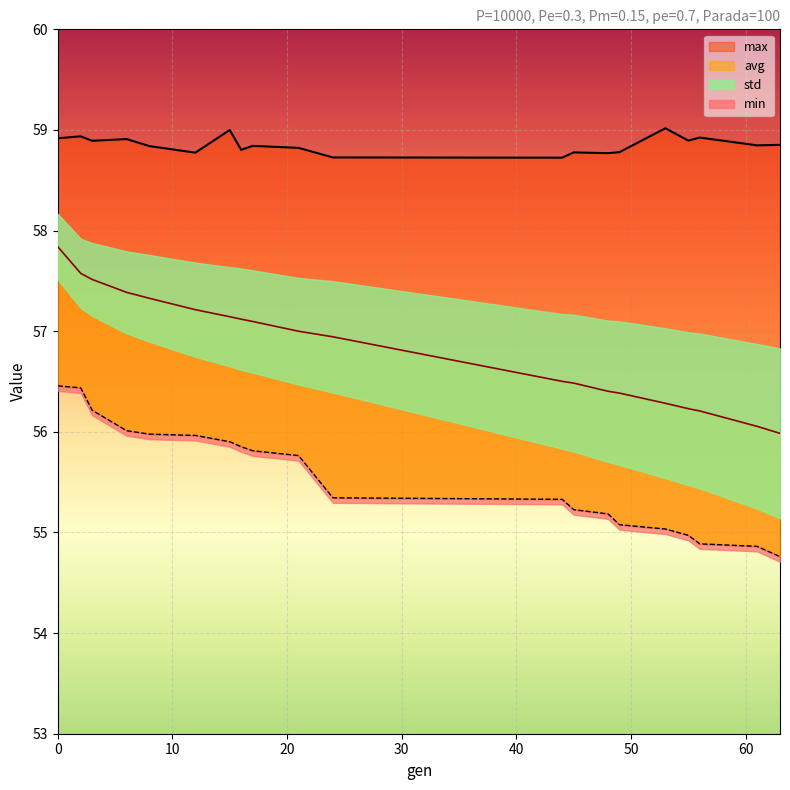

Is it true that min equals 55.2 at 45?

True